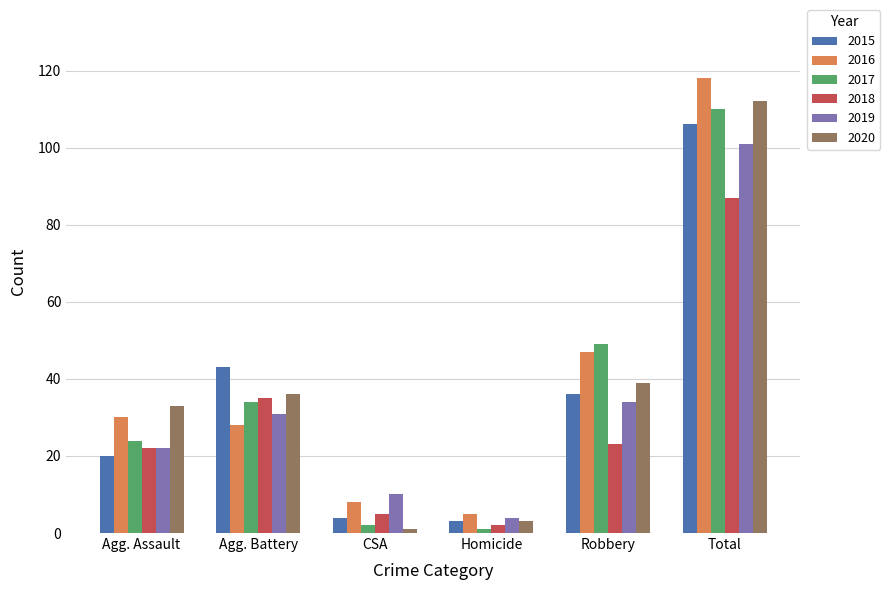

Which category has the highest value across all series?

Total